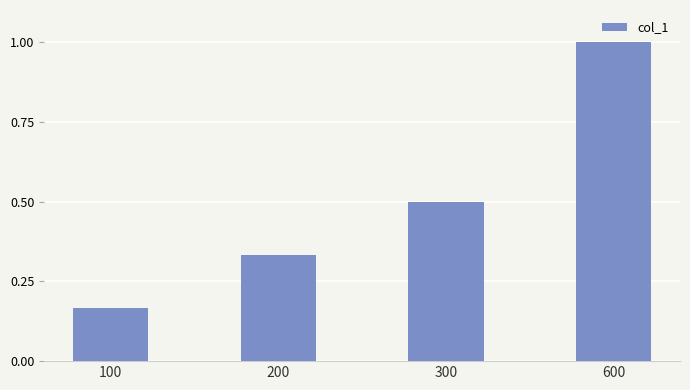

Which has a higher value, 100 or 600?

600